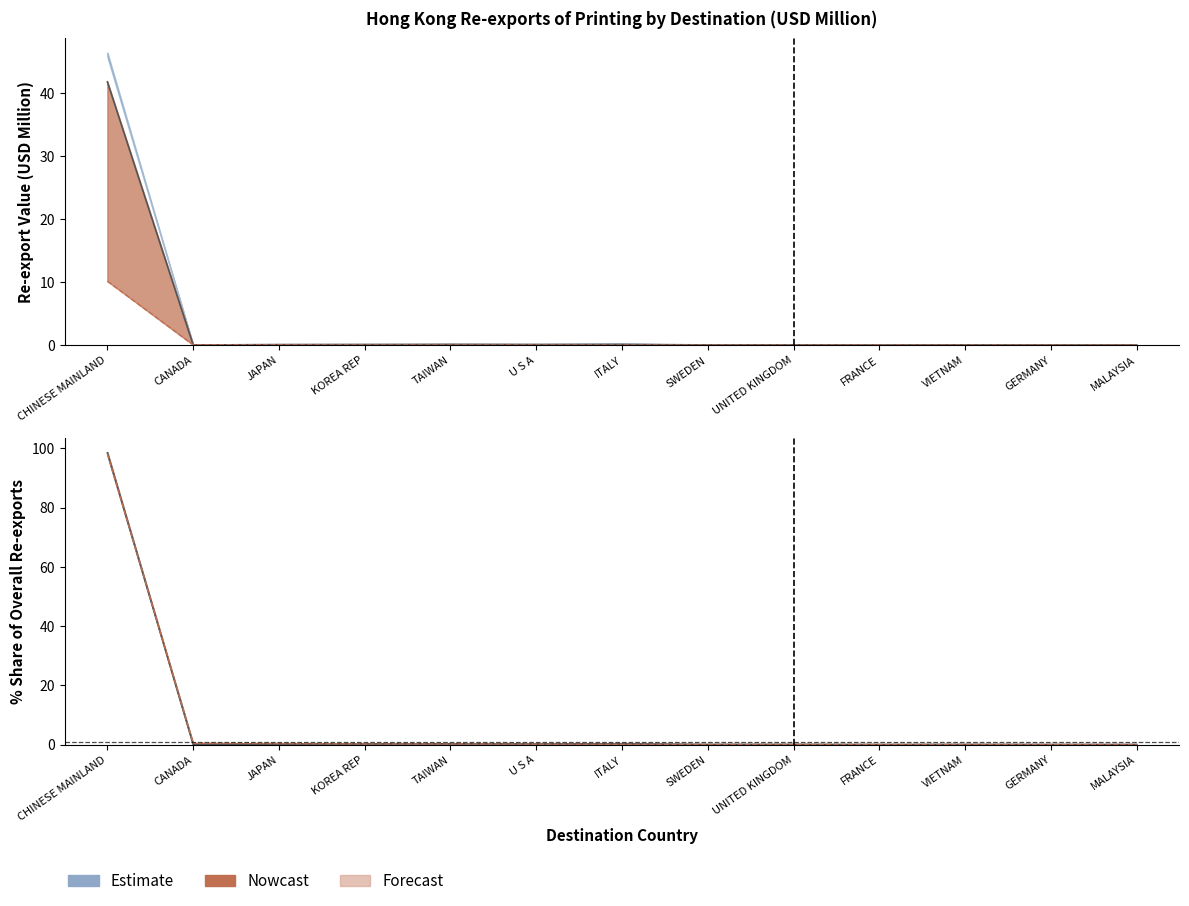

Is the value of 201912 Share at CANADA greater than the value of 202004 Share at CANADA?

No